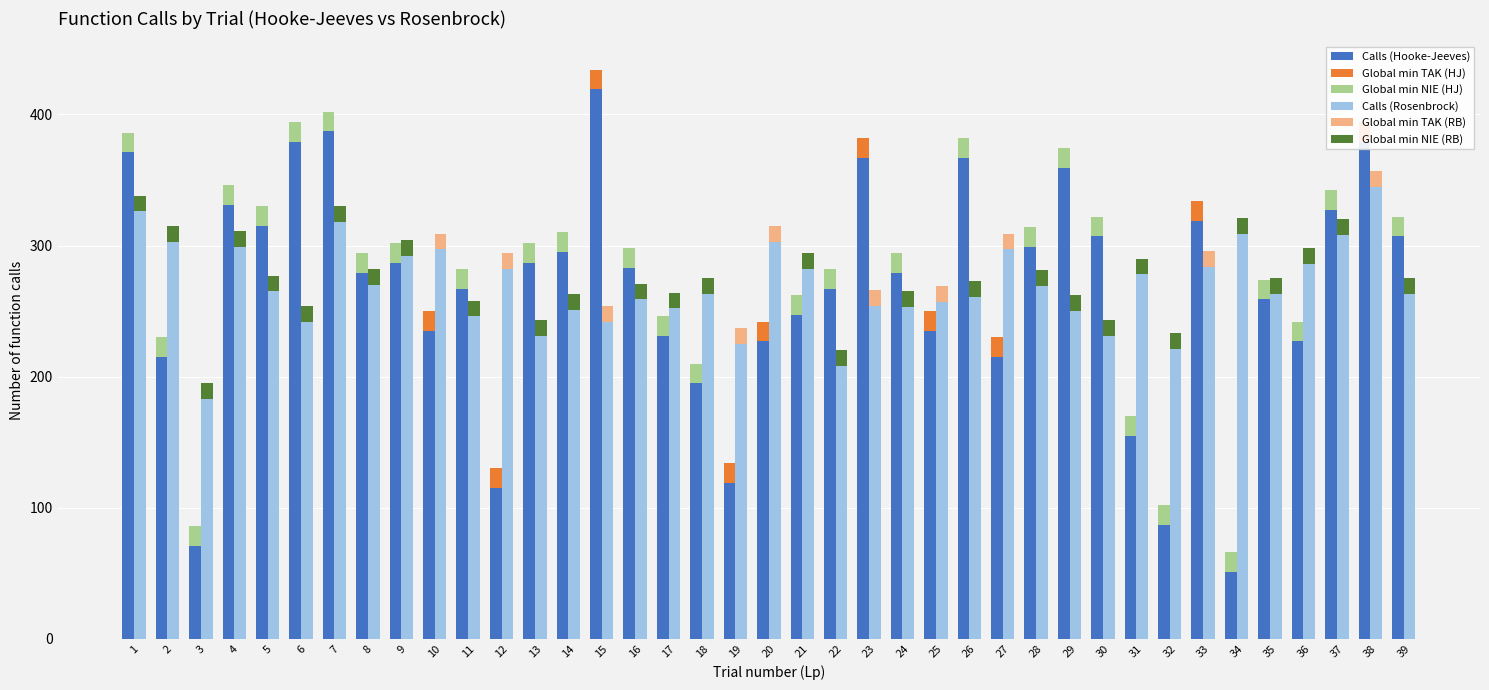

Rank the series by their maximum value, from lowest to highest.

Global min TAK (RB), Global min NIE (RB), Global min TAK (HJ), Global min NIE (HJ), Calls (Rosenbrock), Calls (Hooke-Jeeves)